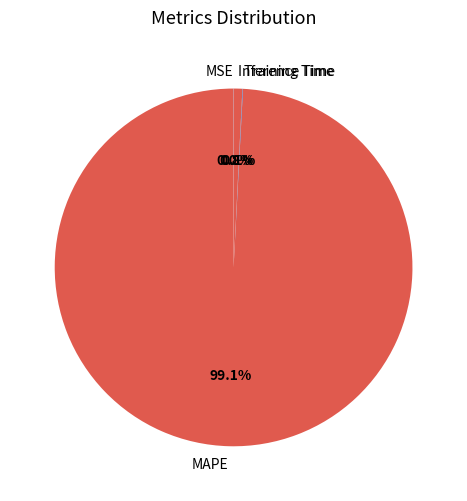

What percentage is NOT represented by MAPE?

0.9%